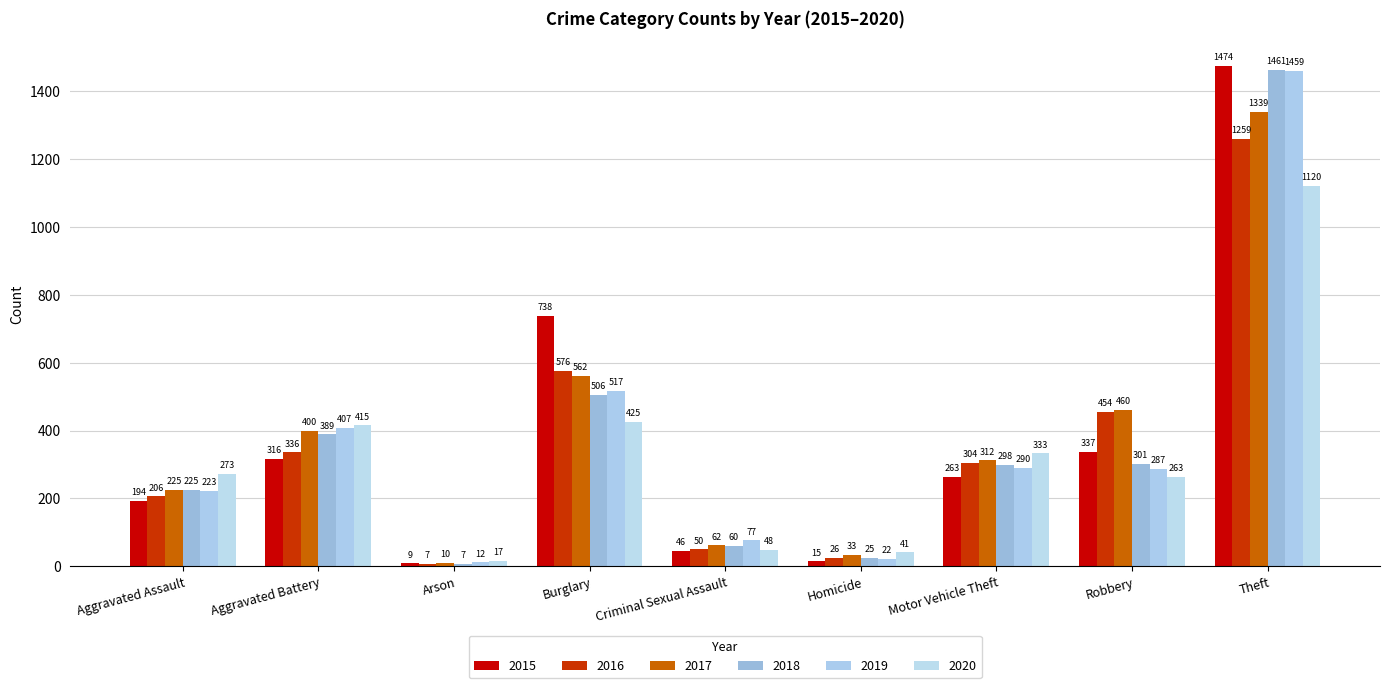

Where is 2016 nearest to the value 633?

Burglary